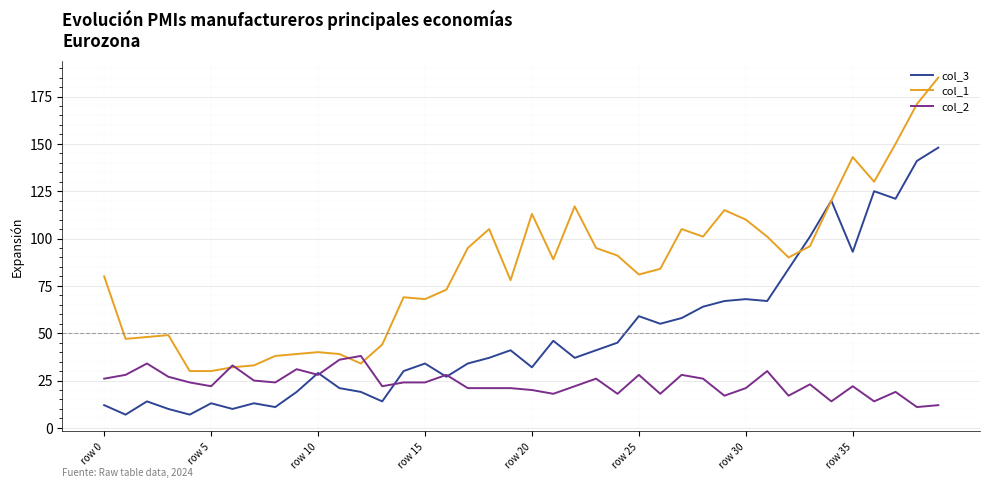

Does the chart display data point markers on the line(s)?

No